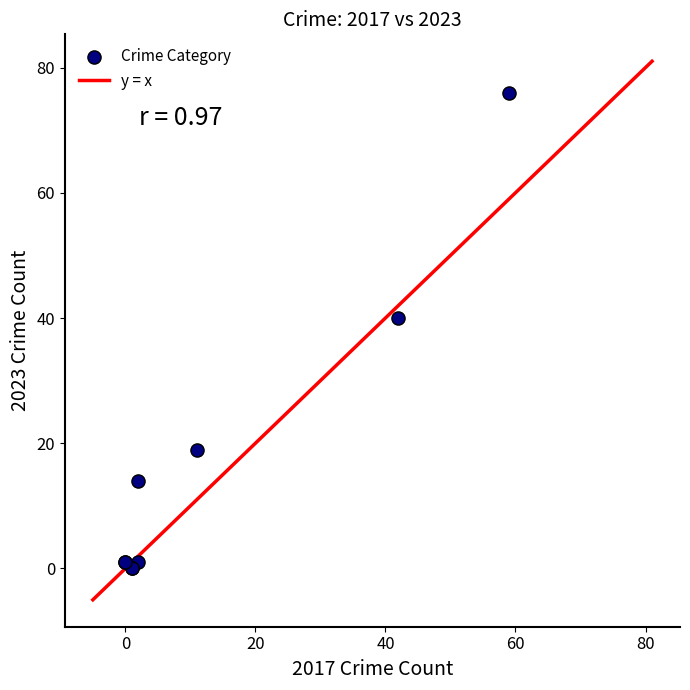

What Y value in the scatter plot is closest to 38?

40